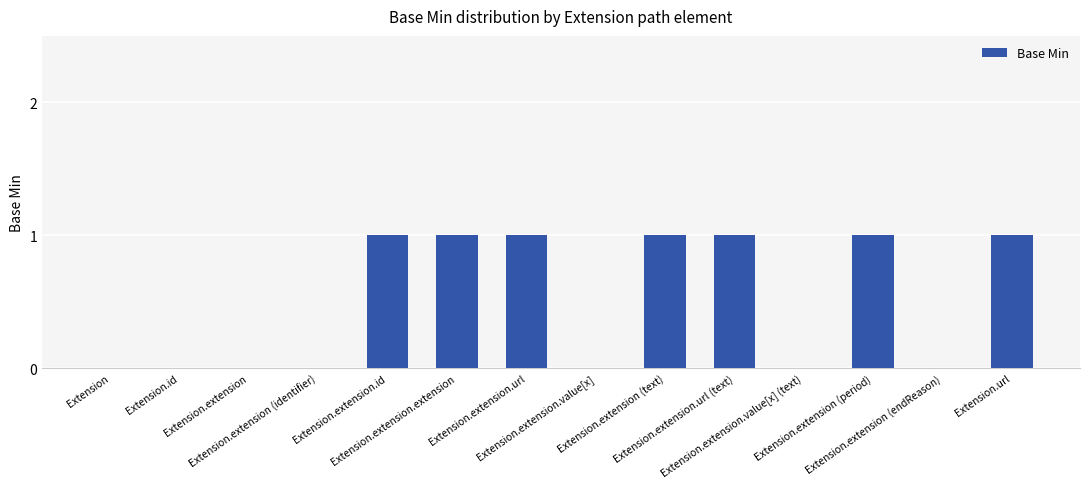

The value at Extension.extension (text) is 1. True or false?

True